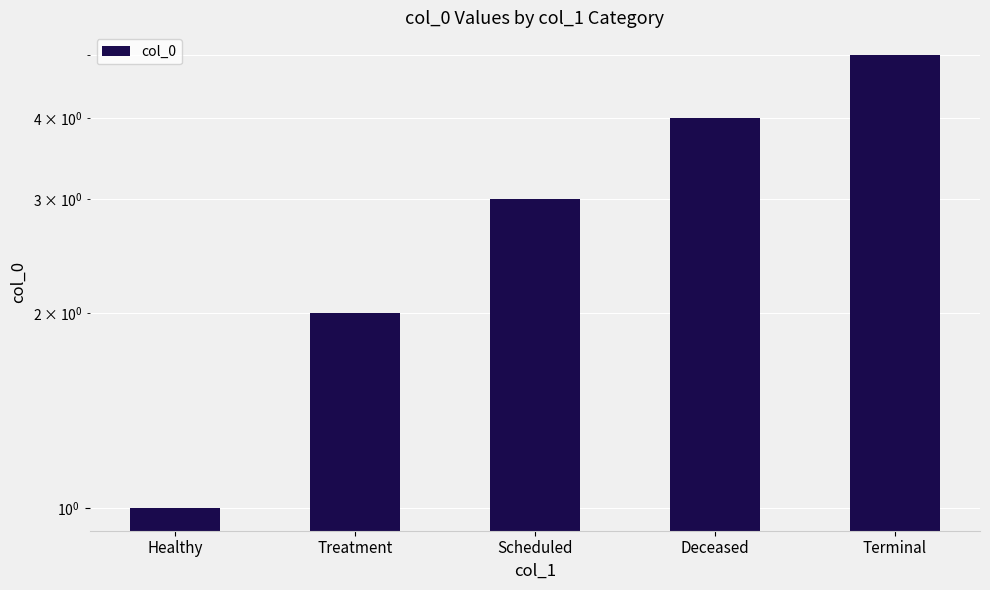

How many values exceed 3?

2